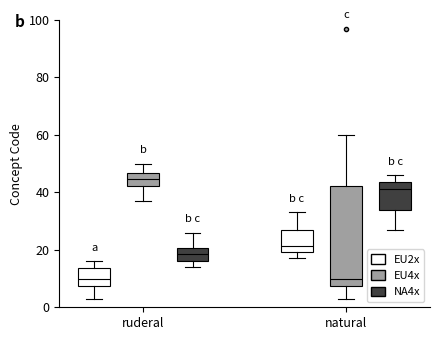

Where is the lower edge of the box for natural (EU4x) on the y-axis? The values are not printed on the chart, so give them approximately, as read against the axis.

8